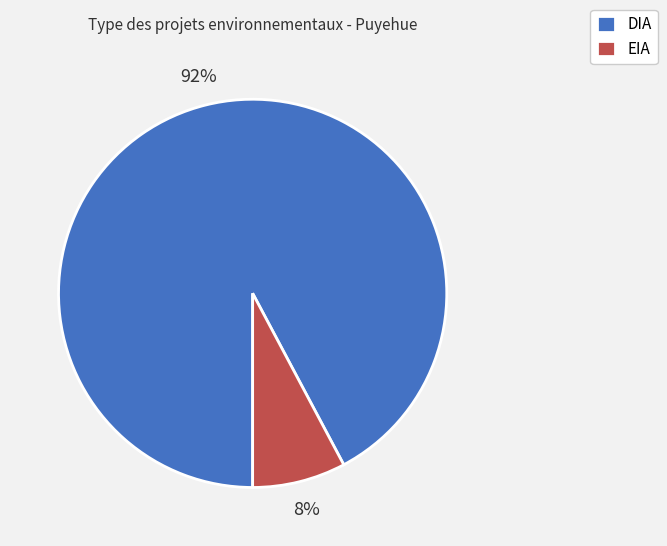

Is the sum of DIA and EIA greater than half?

Yes